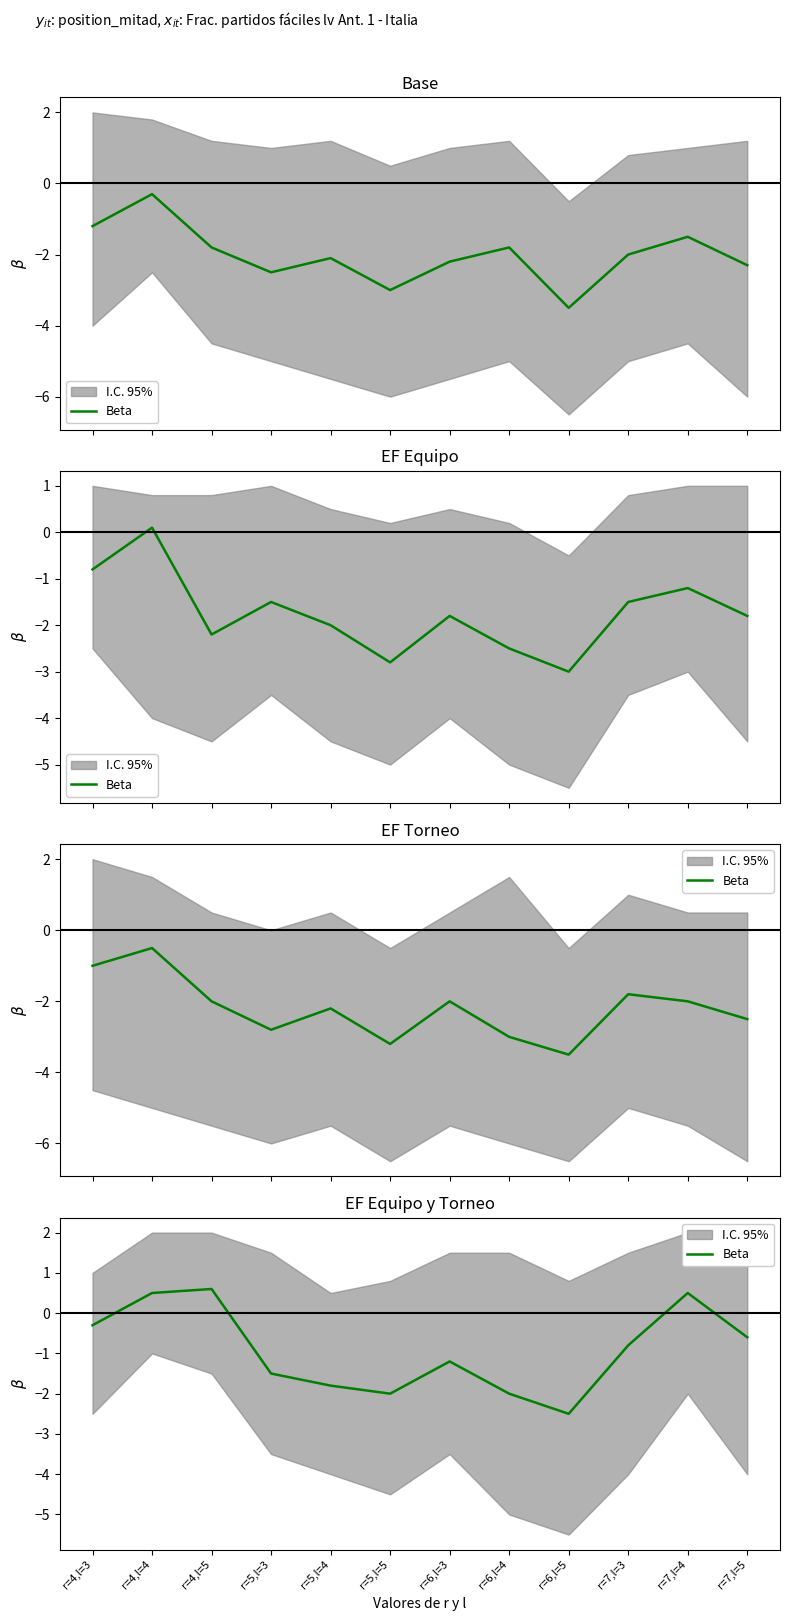

How many lines are shown in the chart?

1